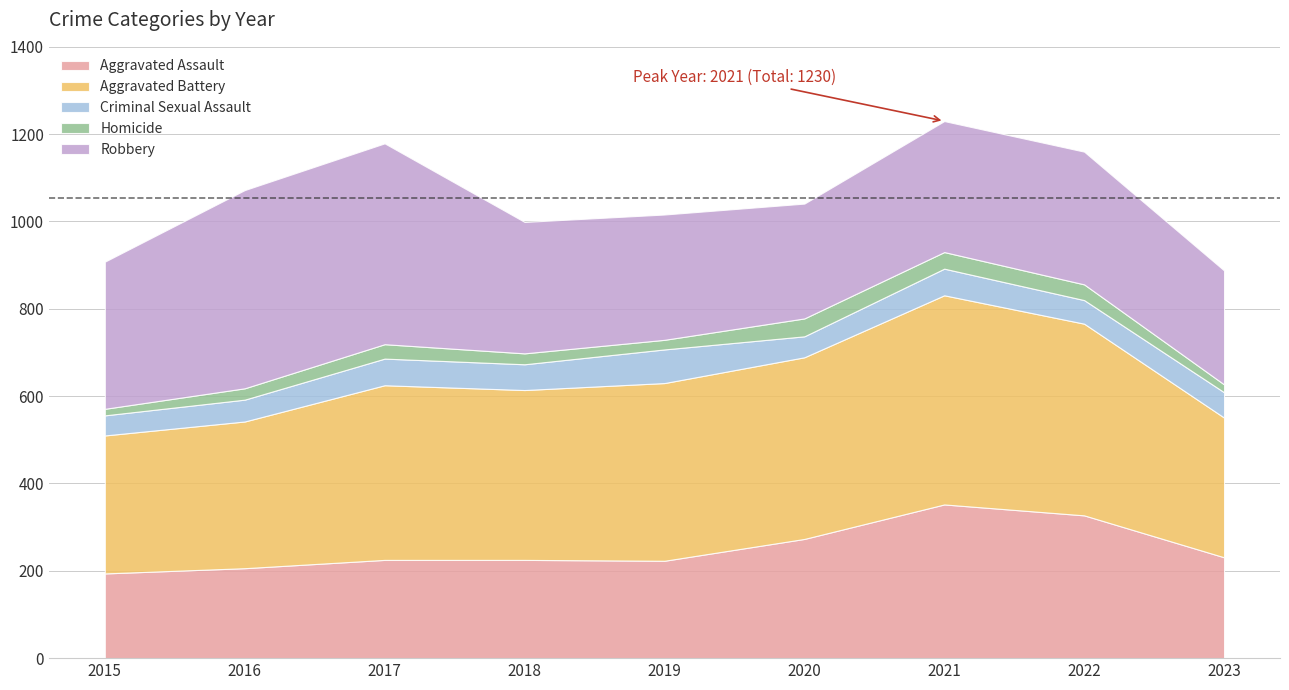

Rank the series at 2016 from highest to lowest value.

Robbery, Aggravated Battery, Aggravated Assault, Criminal Sexual Assault, Homicide